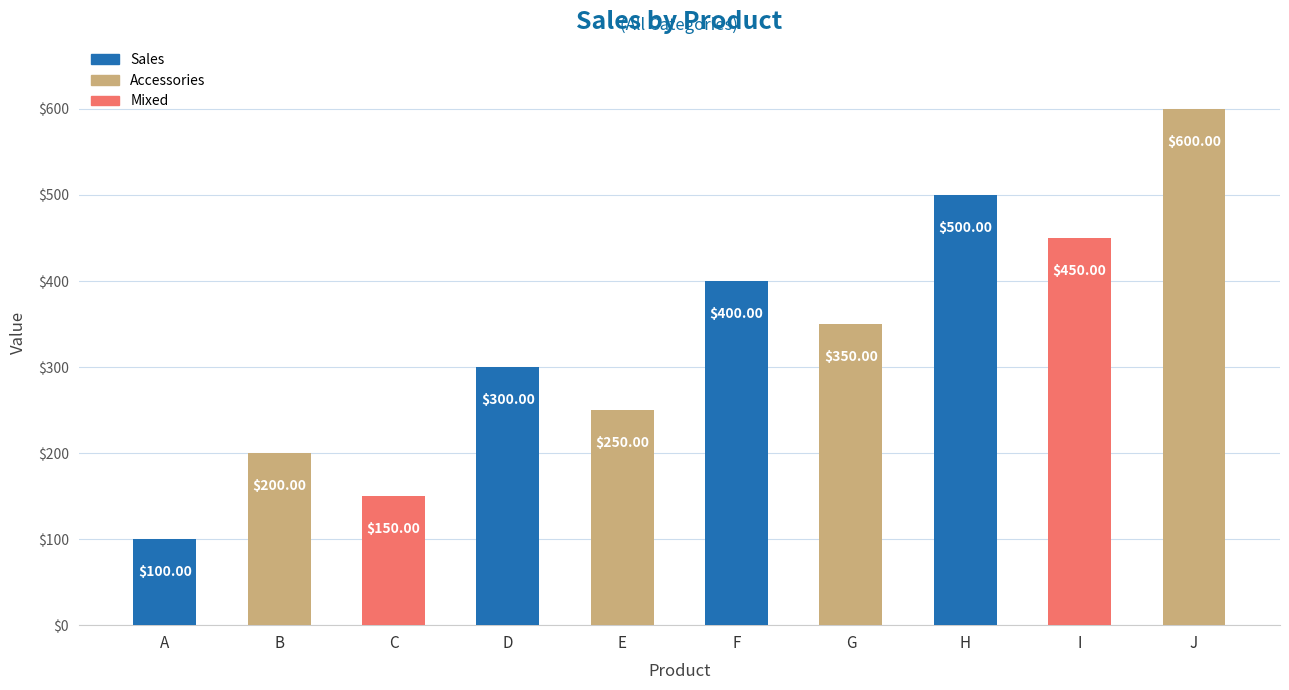

Between B and G, which is larger?

G